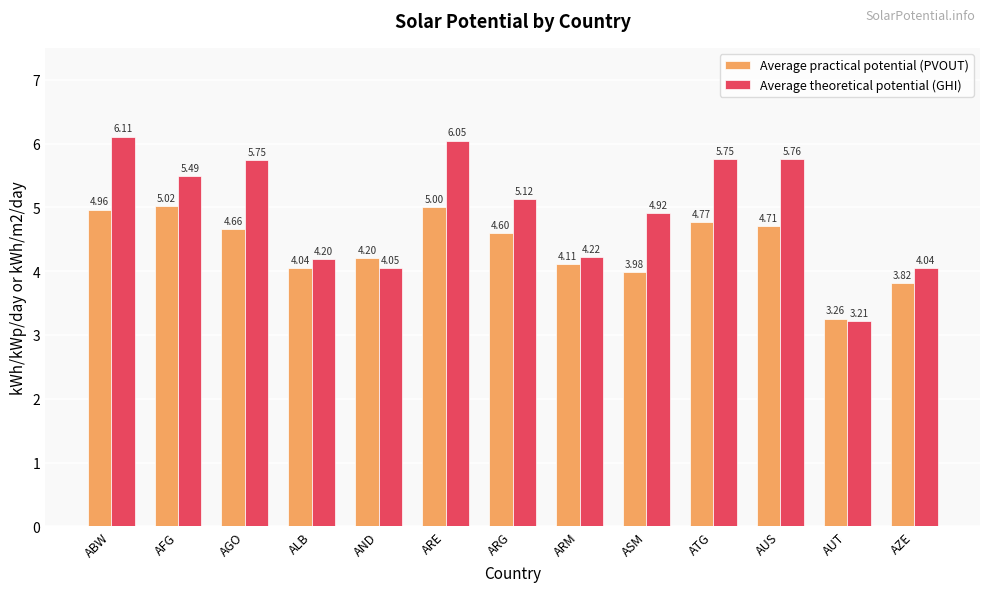

The Average practical potential (PVOUT) series shows 1.4 at ATG. True or false?

False